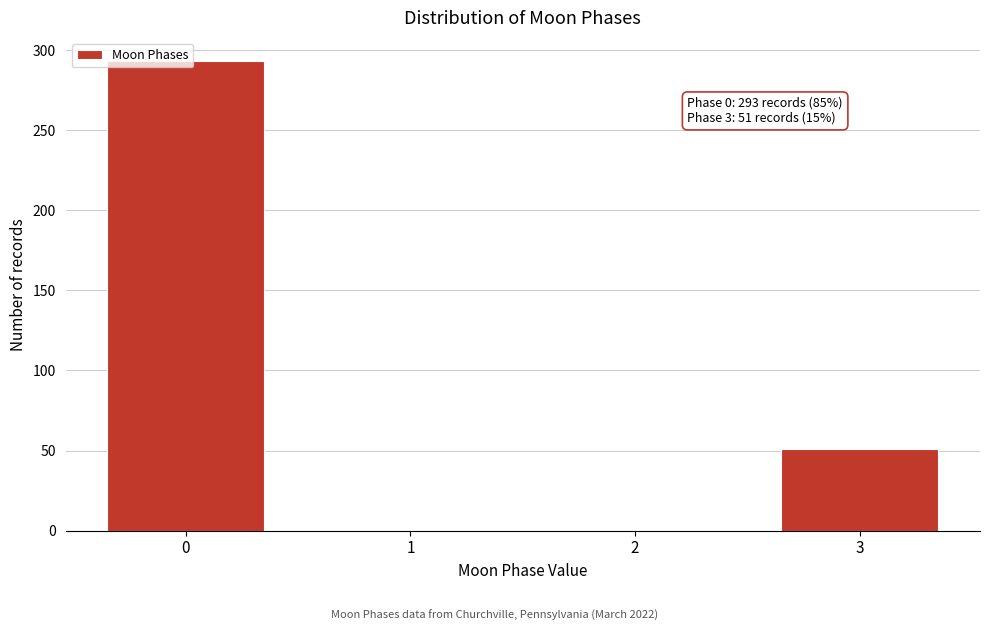

Is it true that the value at 0 is 293?

True